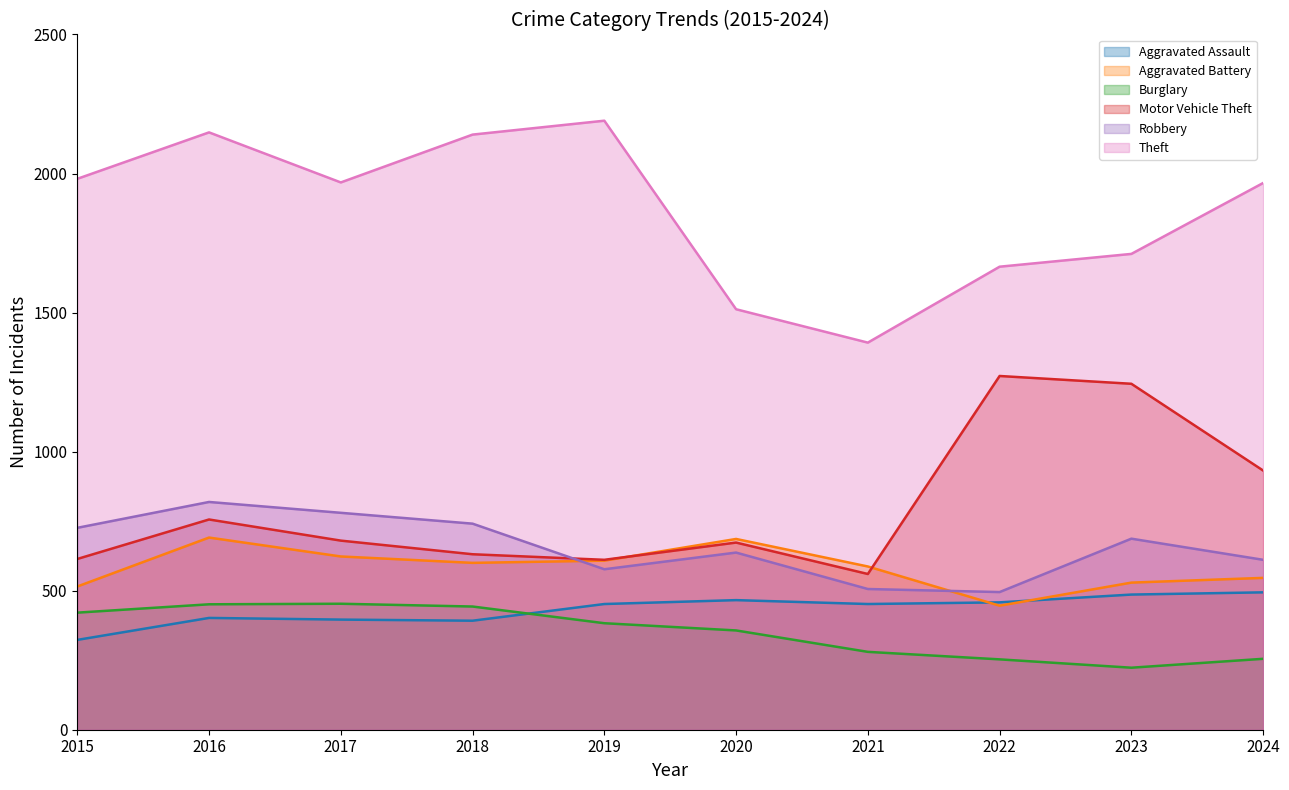

The value of Motor Vehicle Theft at 2024 is 1649. True or false?

False